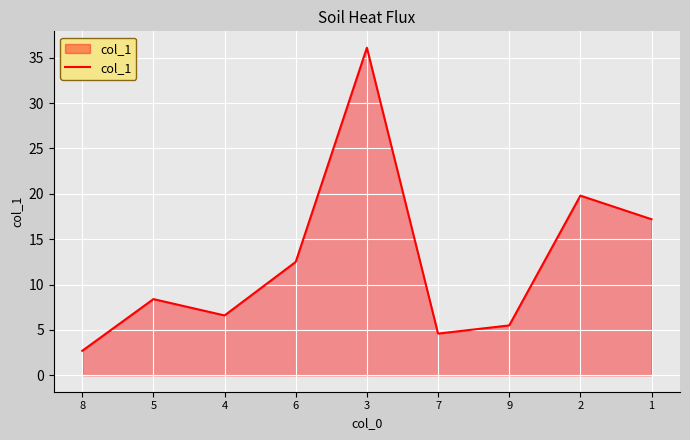

Does the chart display data point markers on the line(s)?

No